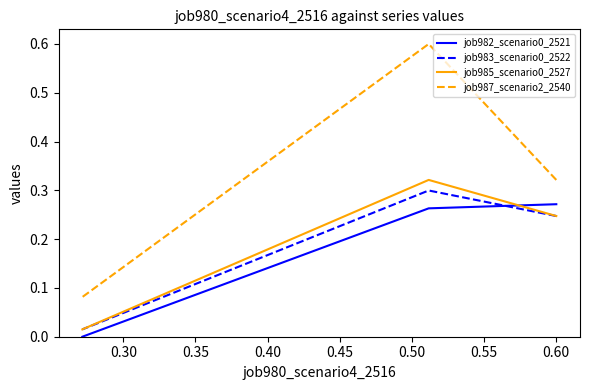

What is the total value across all series at 0.35?

0.1